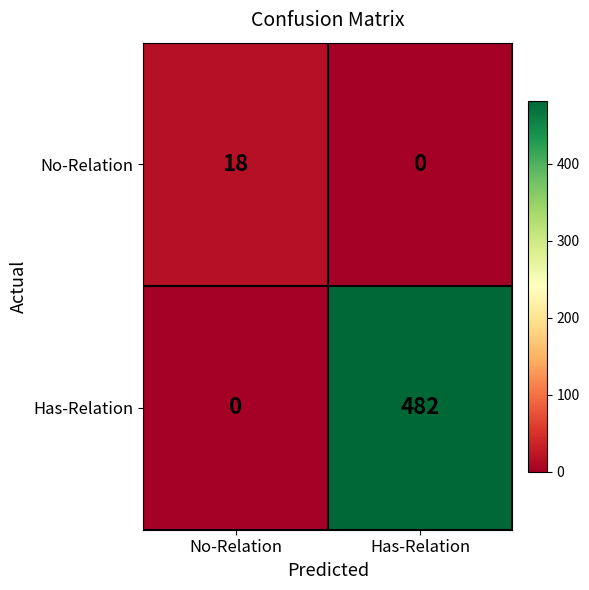

What is the sum of all No-Relation values?

18